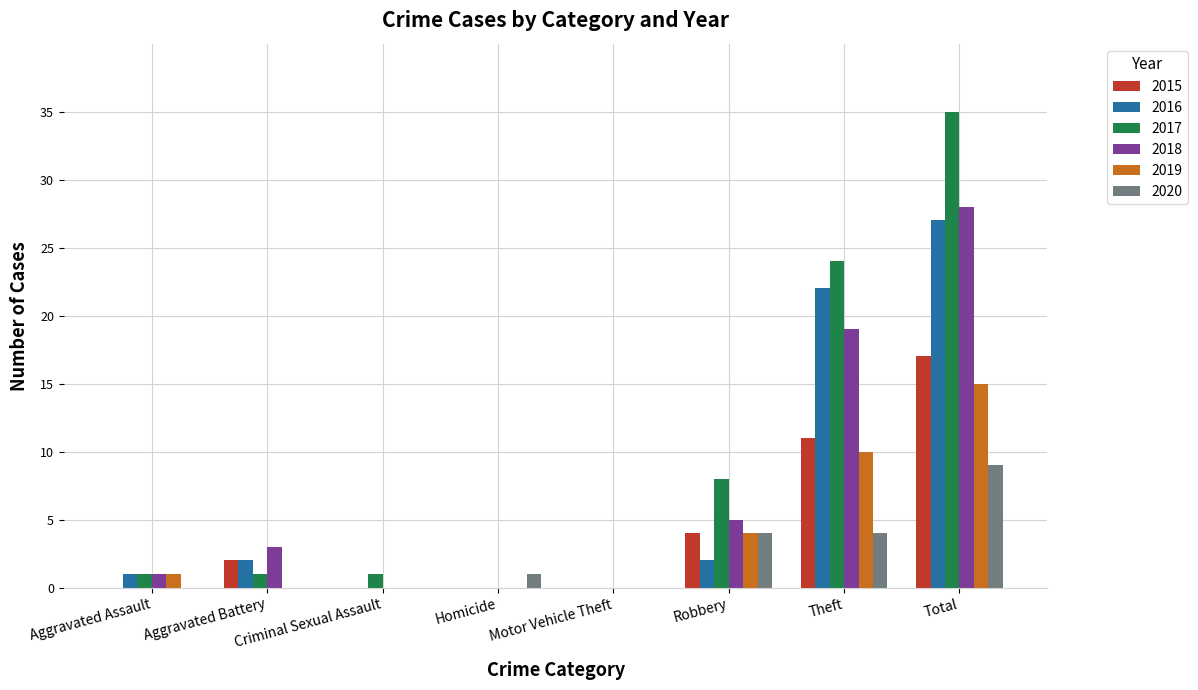

How many distinct data groups are displayed?

6